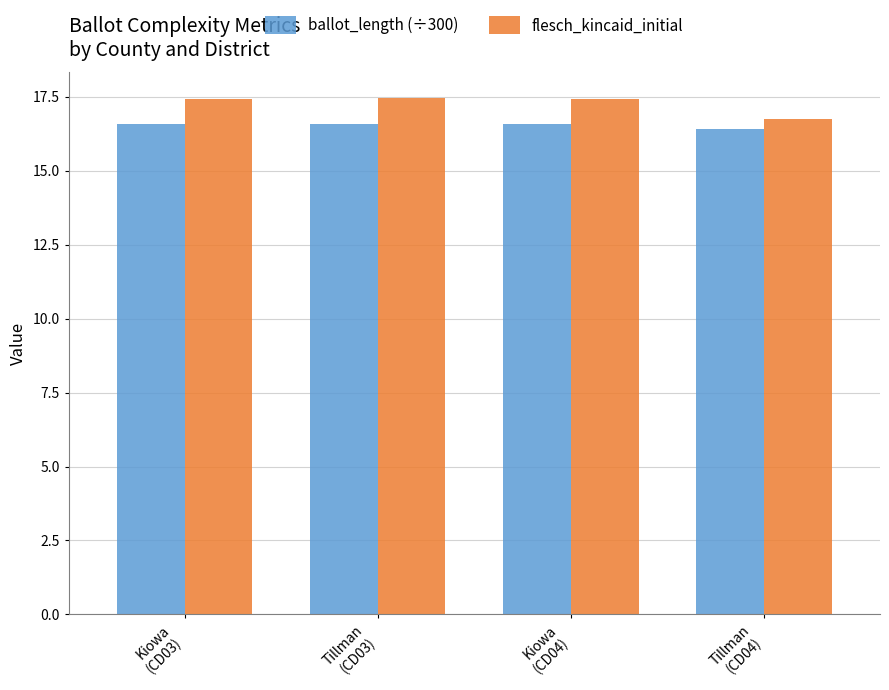

At Kiowa
(CD04), list the series in order from smallest to largest.

ballot_length (÷300), flesch_kincaid_initial